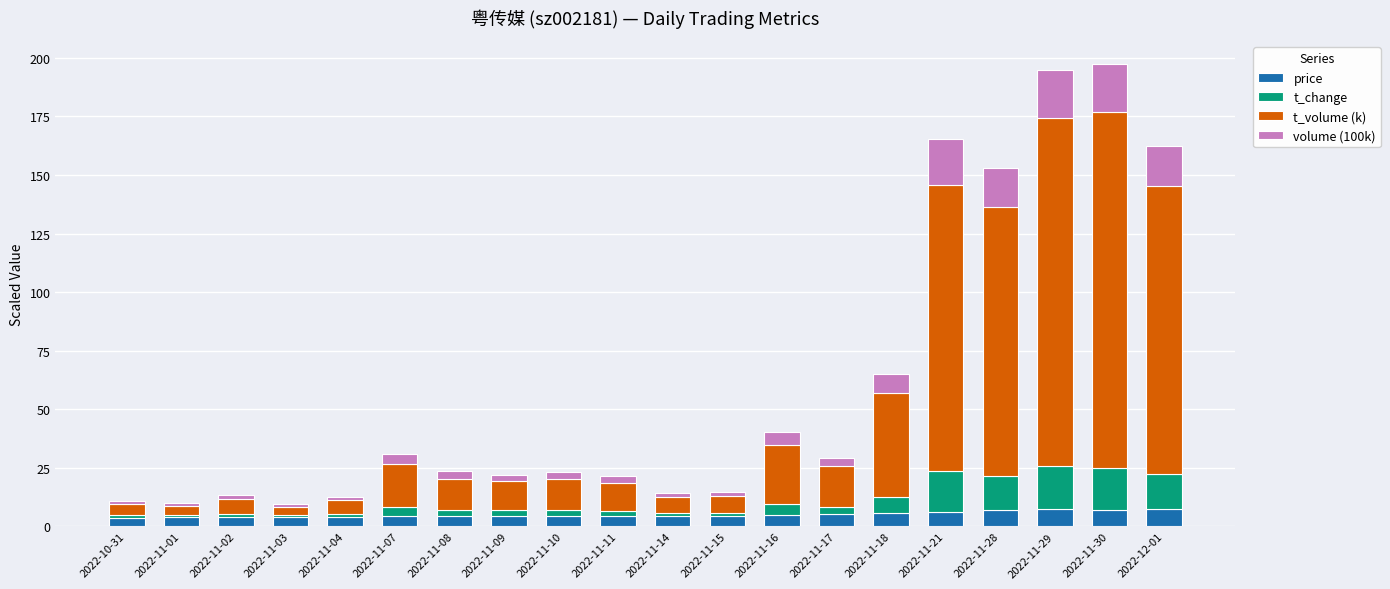

Does the chart contain stacked bars?

Yes